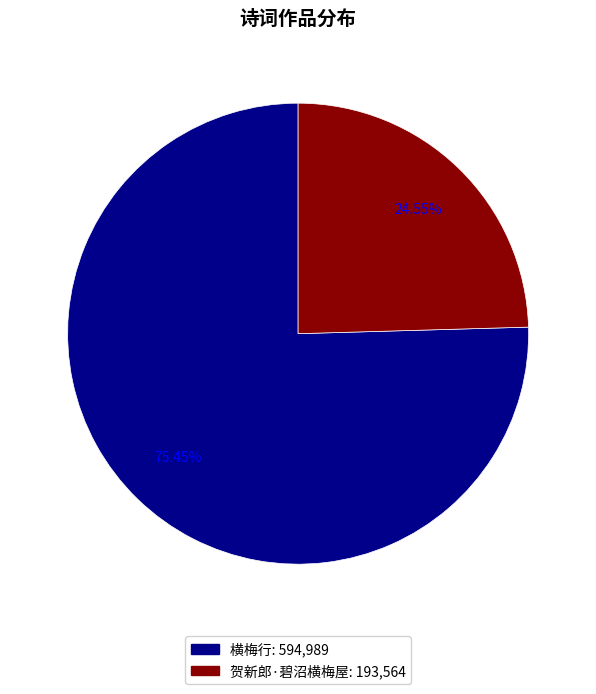

How much of the chart is everything except 横梅行?

24.5%